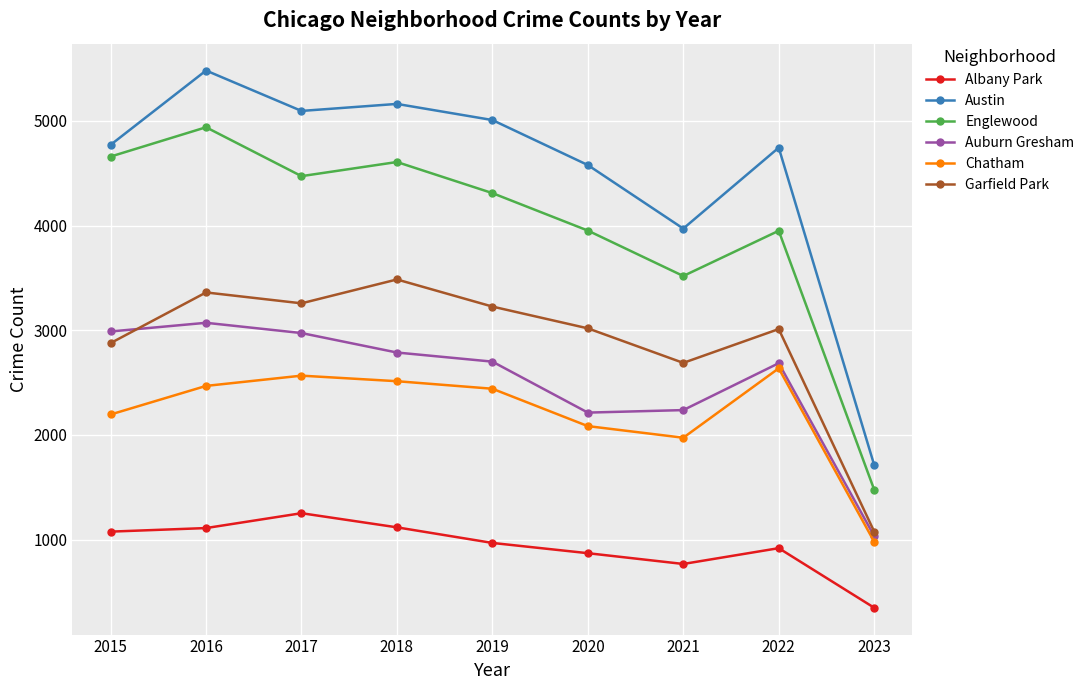

What is the difference between the second highest and second lowest values in the Englewood series?

1141